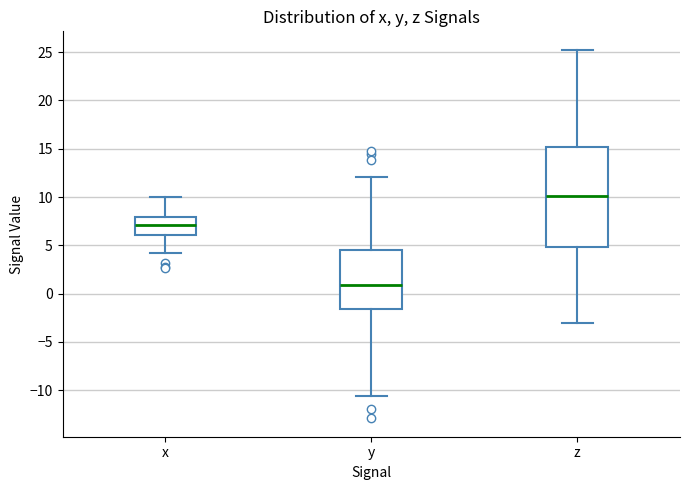

Where is the upper edge of the box for x on the y-axis? The values are not printed on the chart, so give them approximately, as read against the axis.

8.0